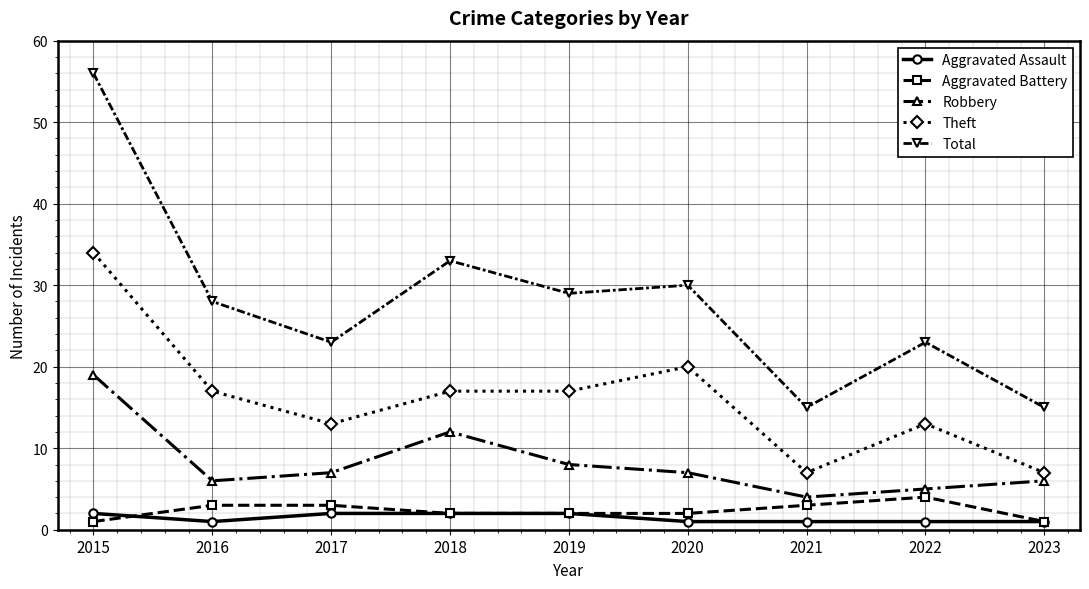

What is the difference between the Robbery values at 2022 and 2020?

2